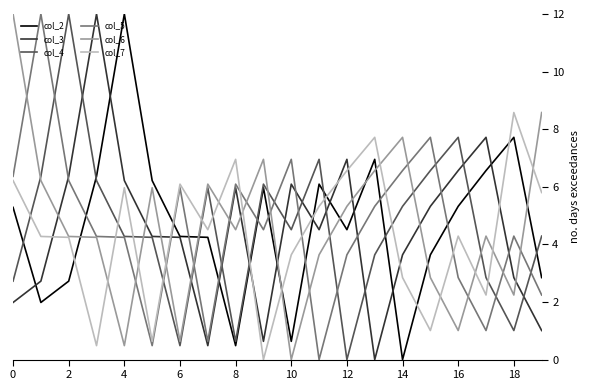

What is the greatest value displayed?

12.0